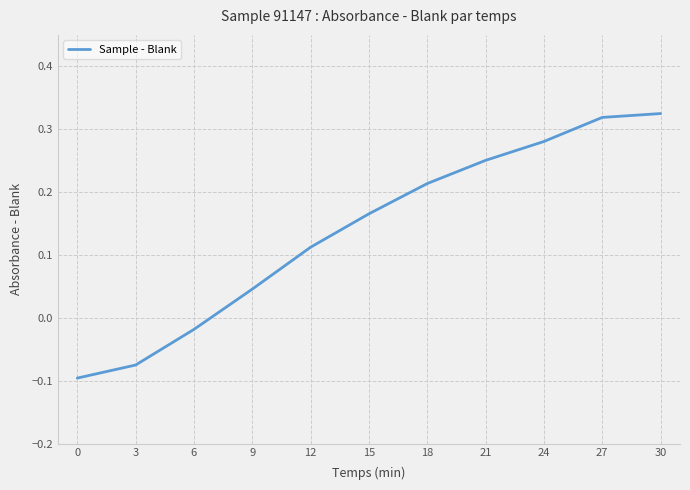

How many lines are shown in the chart?

1